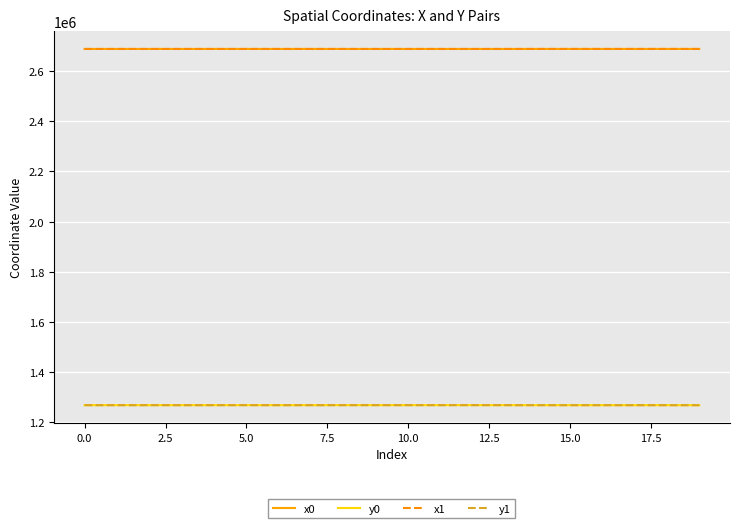

How many intersections are there between y1 and y0?

8